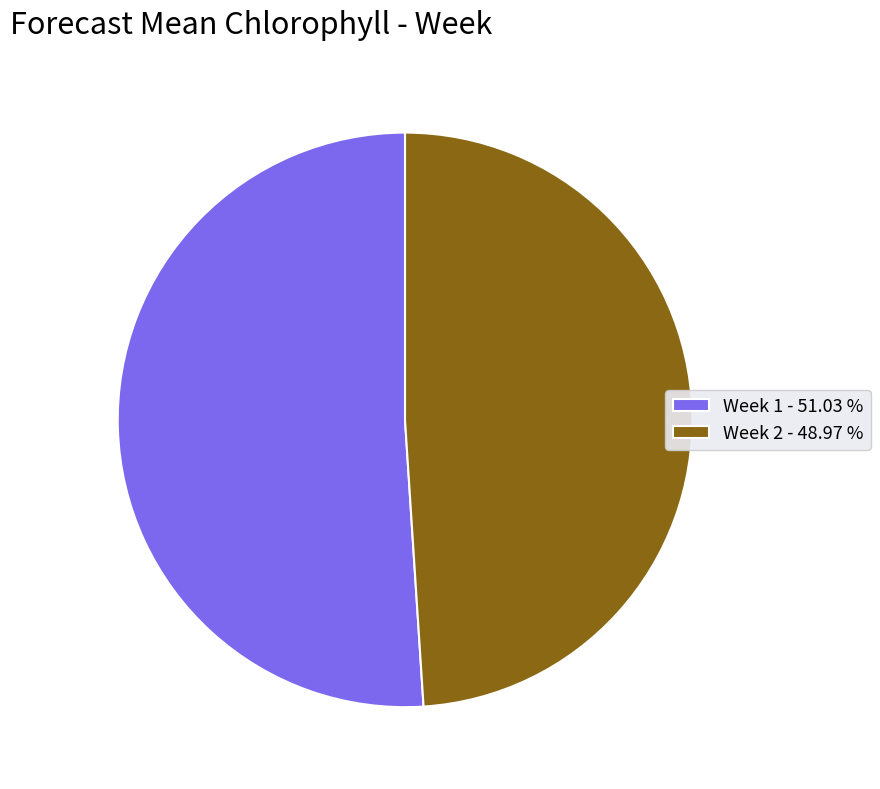

What is the ratio of the value at Week 2 - 48.97 % to the value at Week 1 - 51.03 %?

1.0